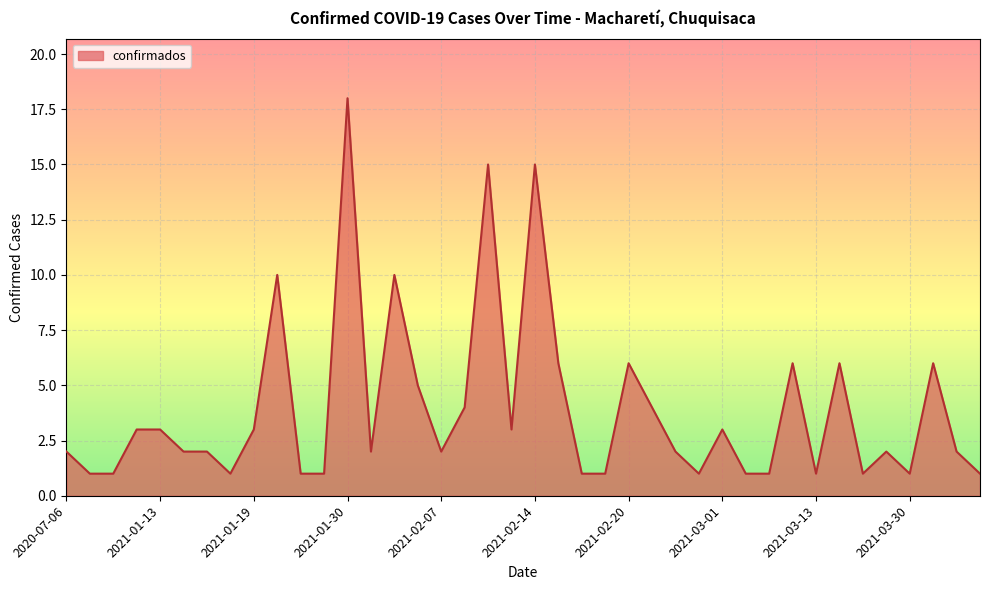

What is the difference between the maximum and minimum values?

17